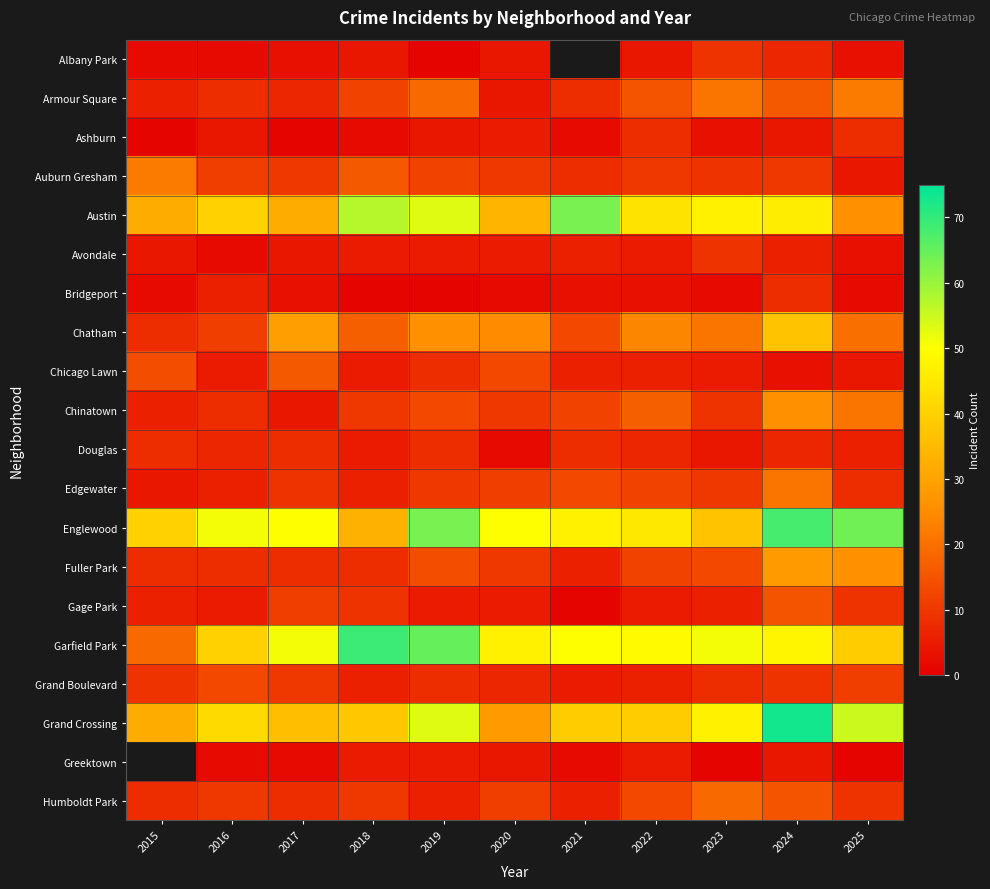

Count the number of categories in the chart.

11